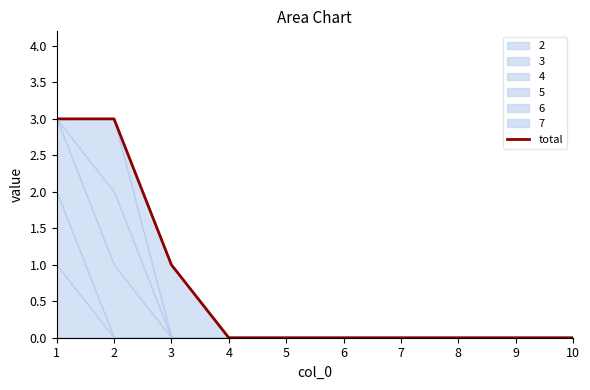

Reading left to right, transcribe all the data shown in this chart.

3	3	1	0	0	0	0	0	0	0